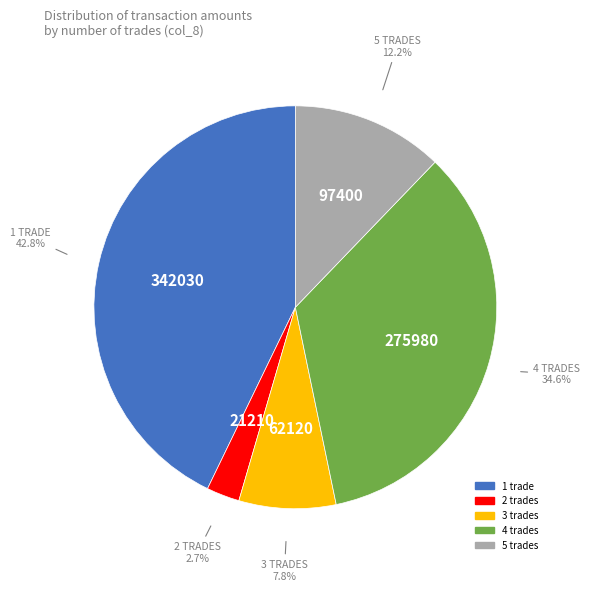

Is there a majority slice in this chart?

No